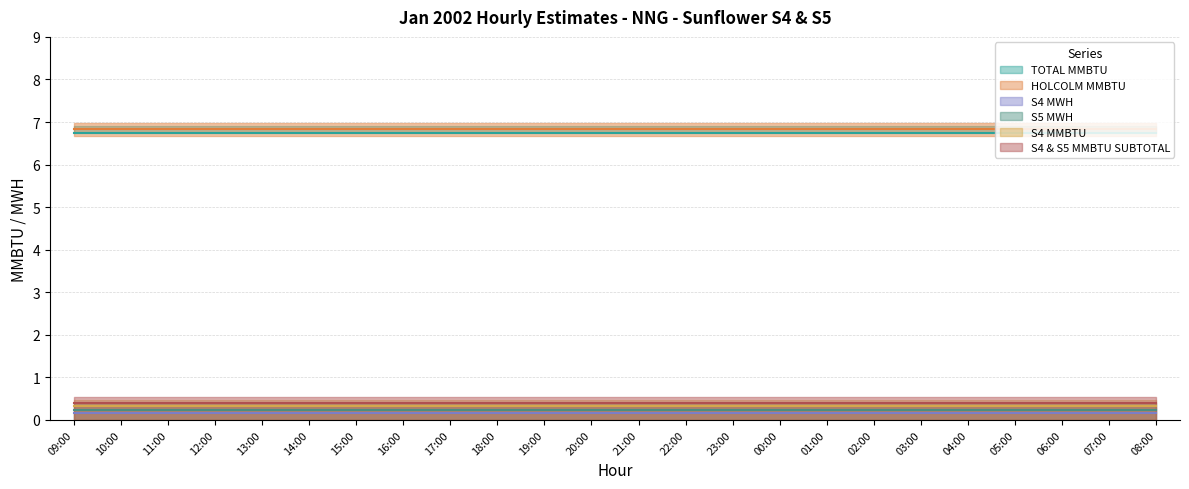

List the labels in order of HOLCOLM MMBTU value, largest first.

09:00, 10:00, 11:00, 12:00, 13:00, 14:00, 15:00, 16:00, 17:00, 18:00, 19:00, 20:00, 21:00, 22:00, 23:00, 00:00, 01:00, 02:00, 03:00, 04:00, 05:00, 06:00, 07:00, 08:00